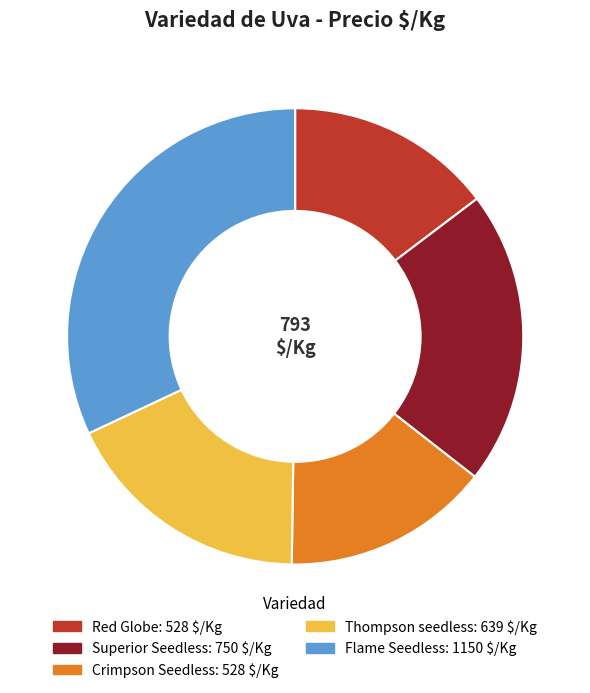

Is it true that Flame Seedless is 32% of the pie?

True